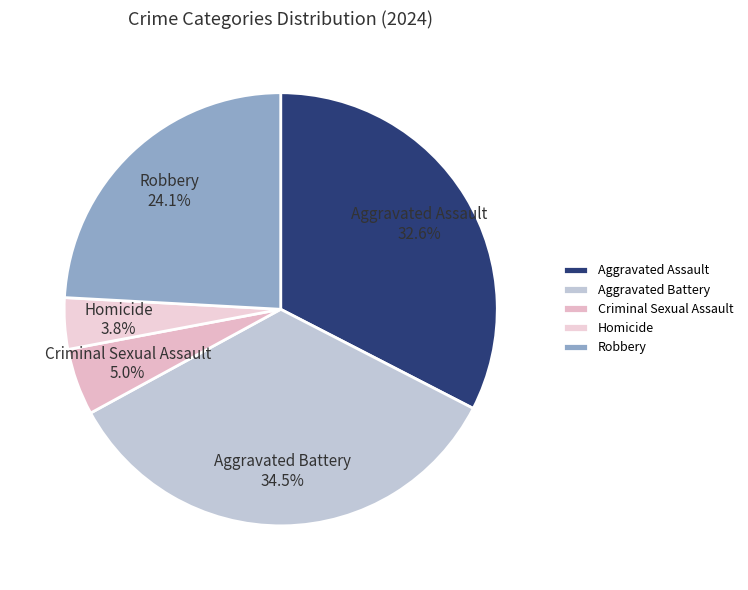

To the nearest percent, what is the difference between the Robbery and Homicide slice percentages?

20%